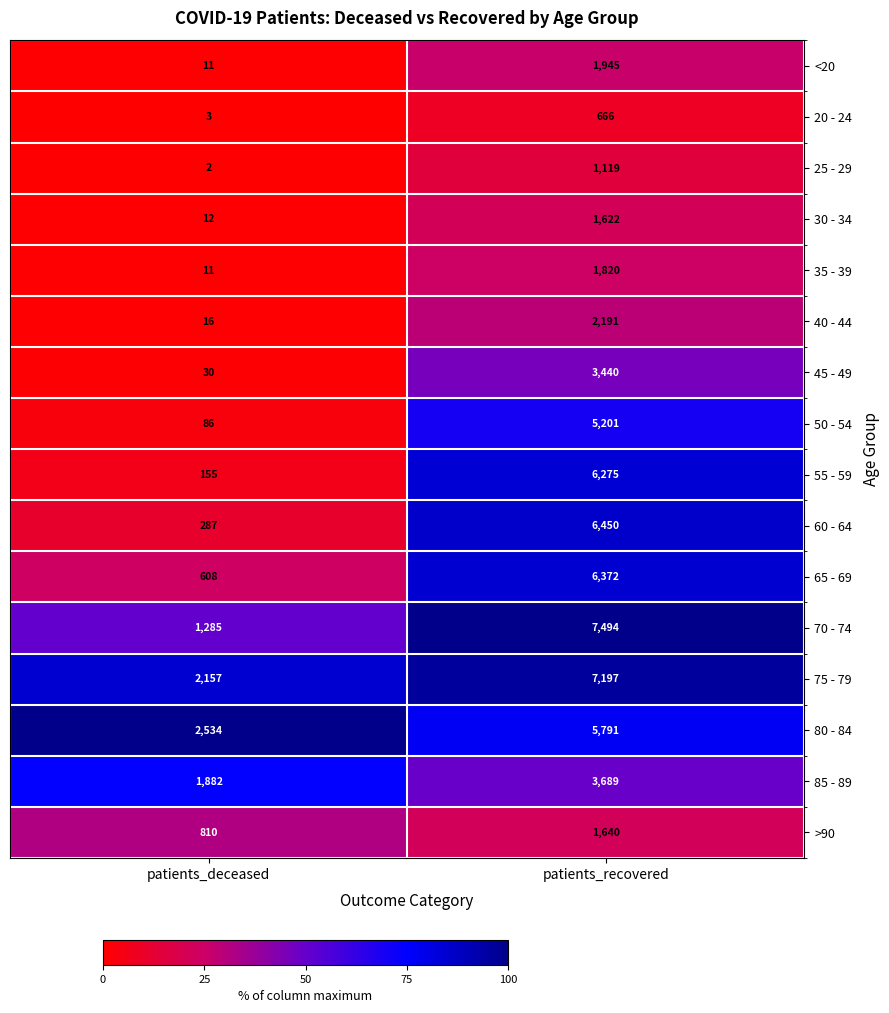

Read the 55 - 59 value at patients_deceased, to the nearest 50.

150